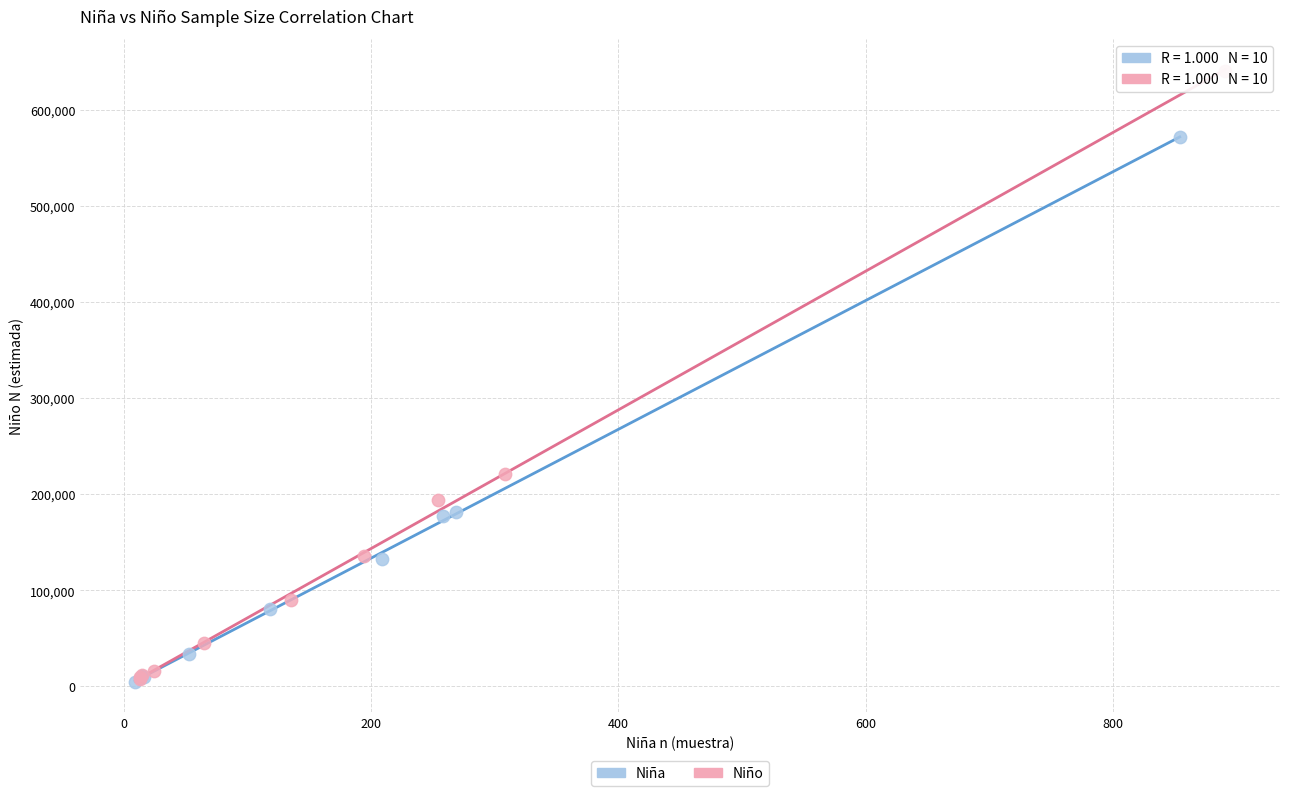

Which series has the largest Y range (max minus min)?

Niño